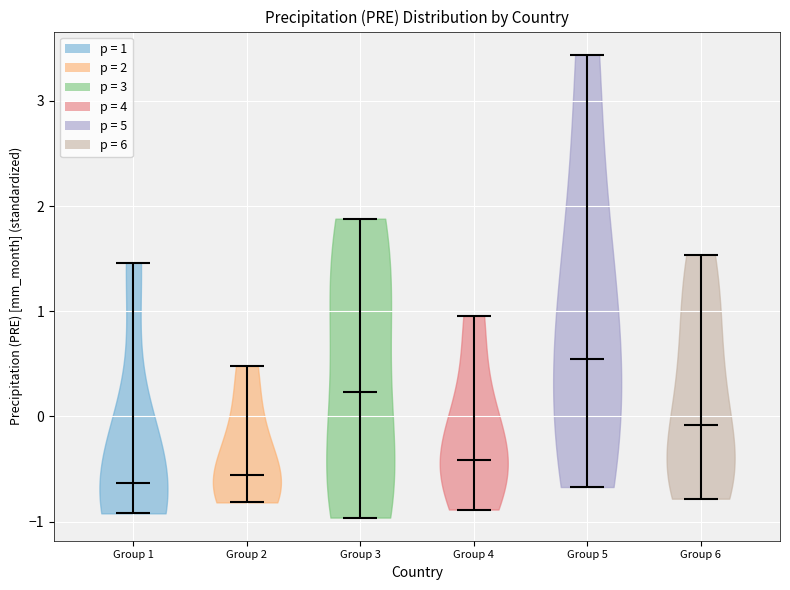

Reading left to right, read every violin against the y-axis: where its median line is, and the lowest and highest points it reaches. The values are not printed on the chart, so give them approximately, as read against the axis.

Group 1: median line -0.6, lowest point -0.9, highest point 1.5
Group 2: median line -0.6, lowest point -0.8, highest point 0.5
Group 3: median line 0.2, lowest point -1.0, highest point 1.9
Group 4: median line -0.4, lowest point -0.9, highest point 1.0
Group 5: median line 0.5, lowest point -0.7, highest point 3.4
Group 6: median line -0.1, lowest point -0.8, highest point 1.5